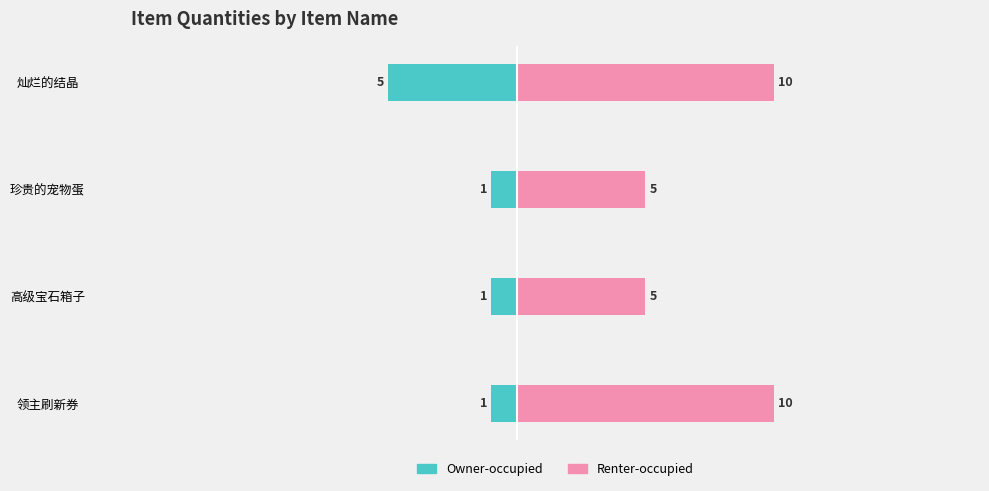

Rank the series by their maximum value, from highest to lowest.

Renter-occupied, Owner-occupied